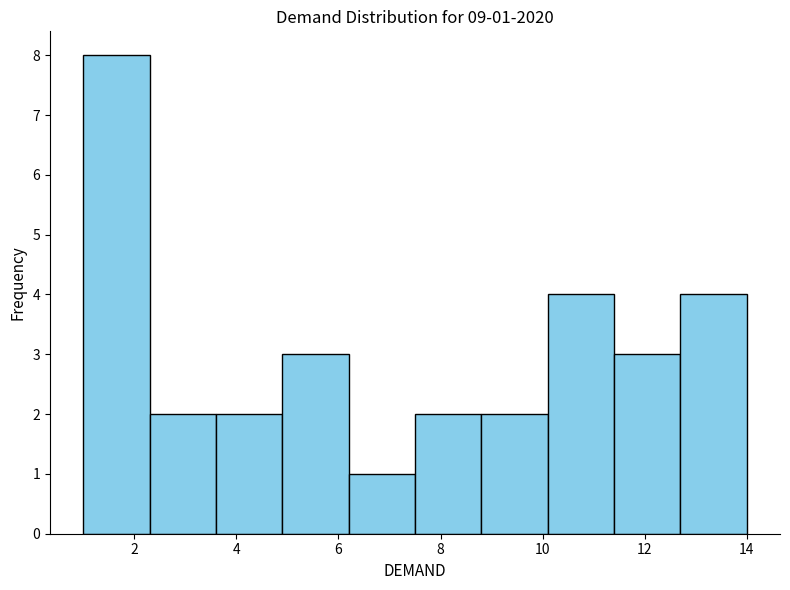

Which range on the x-axis has the tallest bar?

1.0 to 2.3